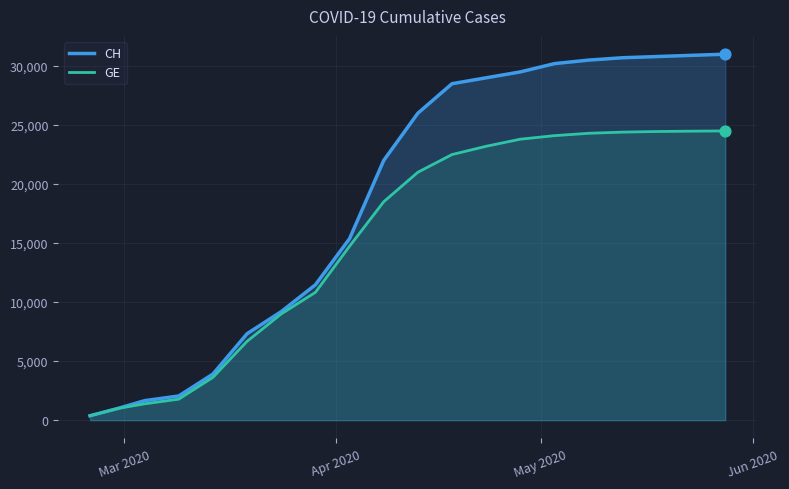

What are all the series names shown in the legend?

CH, GE